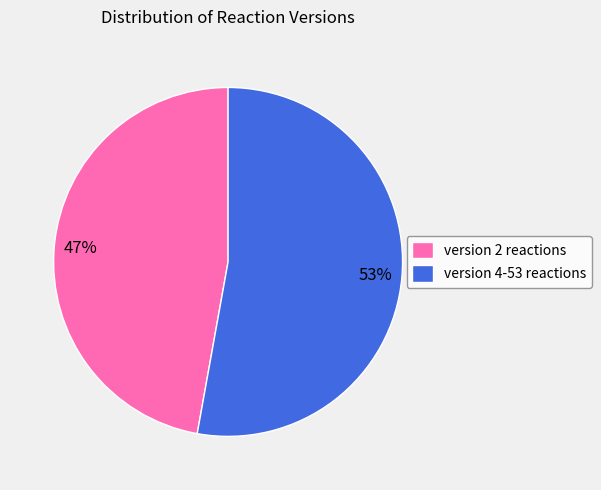

Is it true that version 4-53 reactions is 39% of the pie?

False